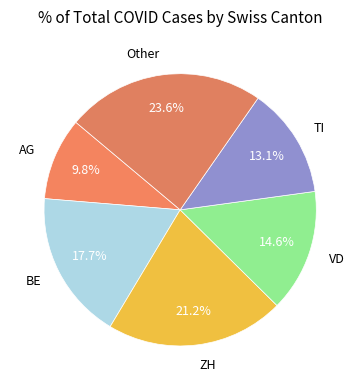

True or false: BE accounts for 18% of the total.

True